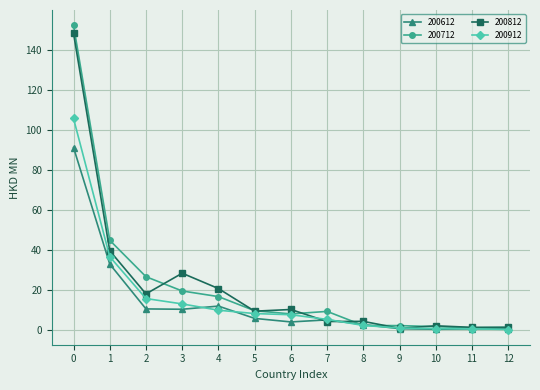

The value of 200812 at 6 is 10.4. True or false?

True